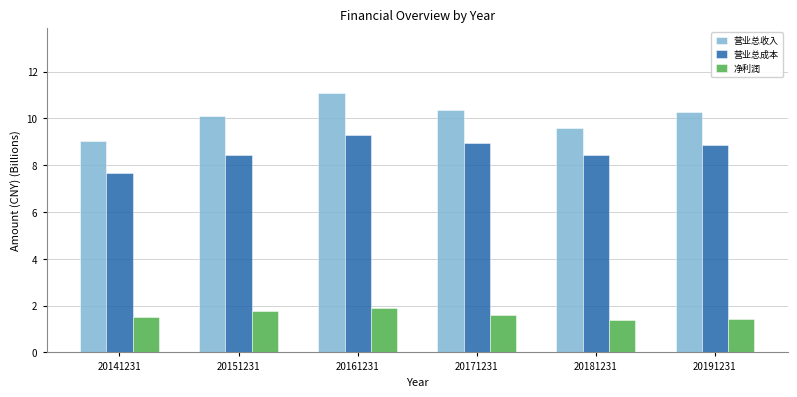

Is the value of 营业总收入 at 20181231 greater than the value of 净利润 at 20181231?

Yes